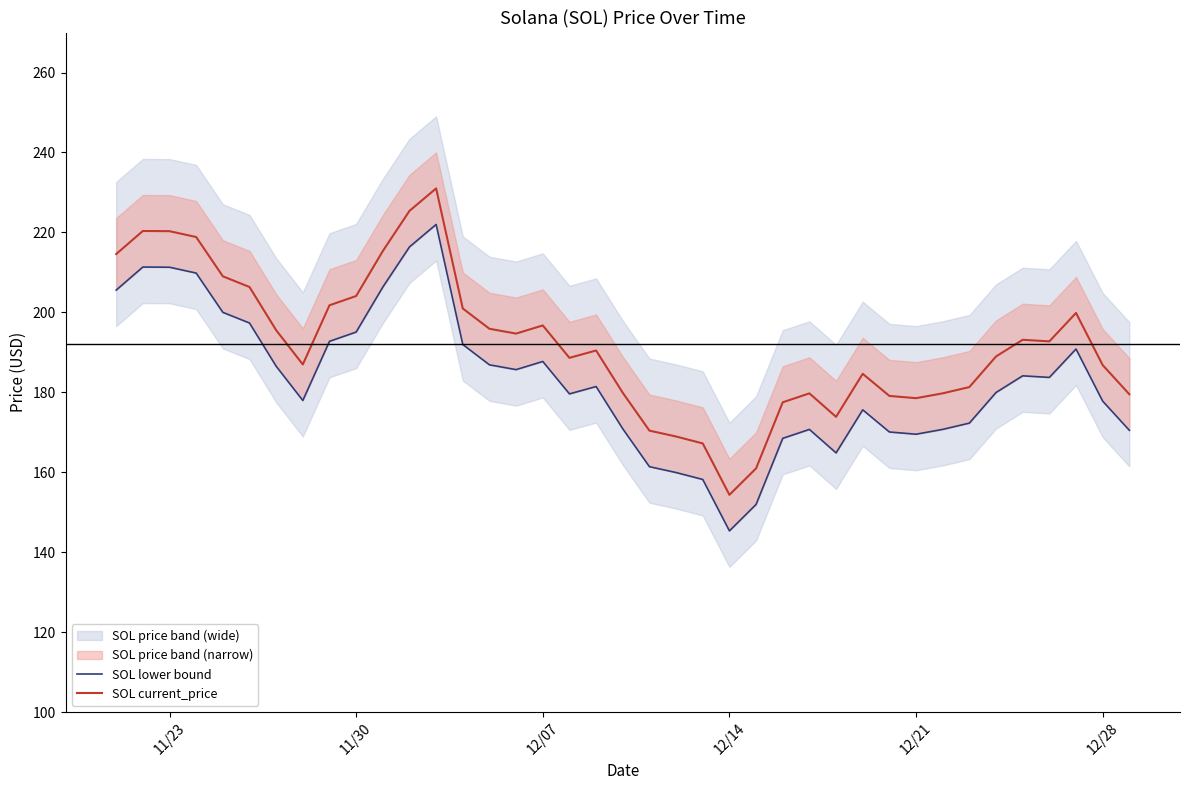

Which category has the lowest value in the SOL current_price series?

12/14